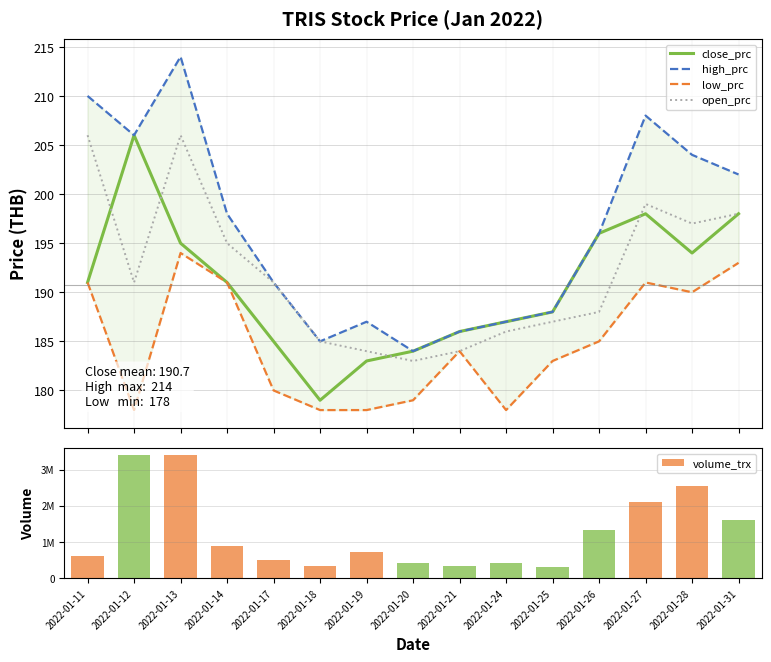

What is the sum of all open_prc values?

2880